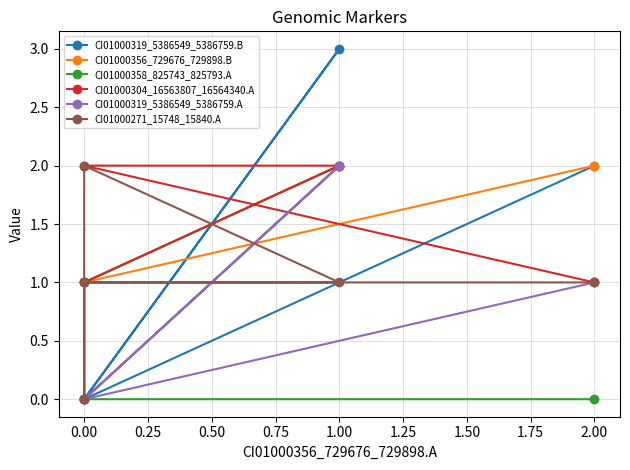

Rank the series at 0.00 from highest to lowest value.

CI01000271_15748_15840.A, CI01000358_825743_825793.A, CI01000304_16563807_16564340.A, CI01000319_5386549_5386759.B, CI01000356_729676_729898.B, CI01000319_5386549_5386759.A